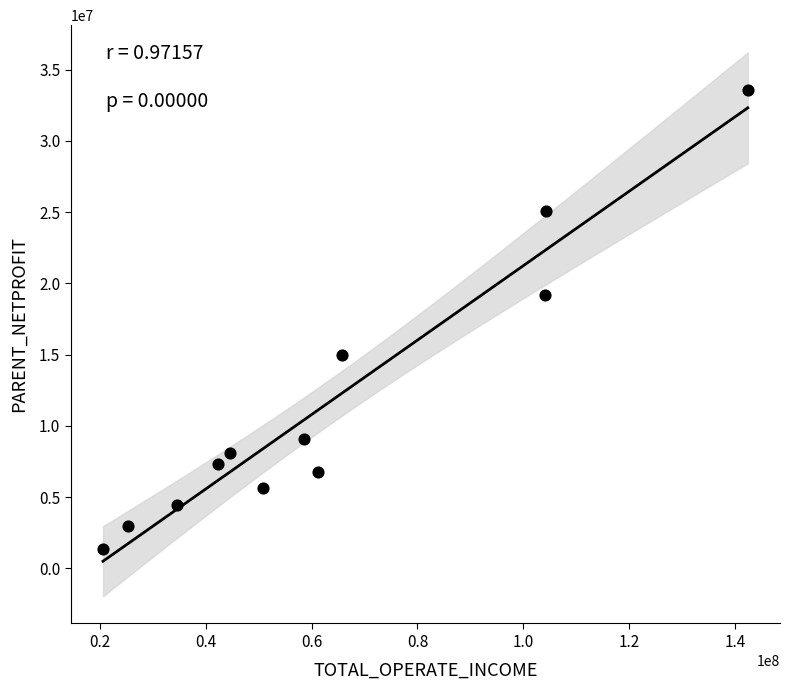

What is the average X value?

62884838.6